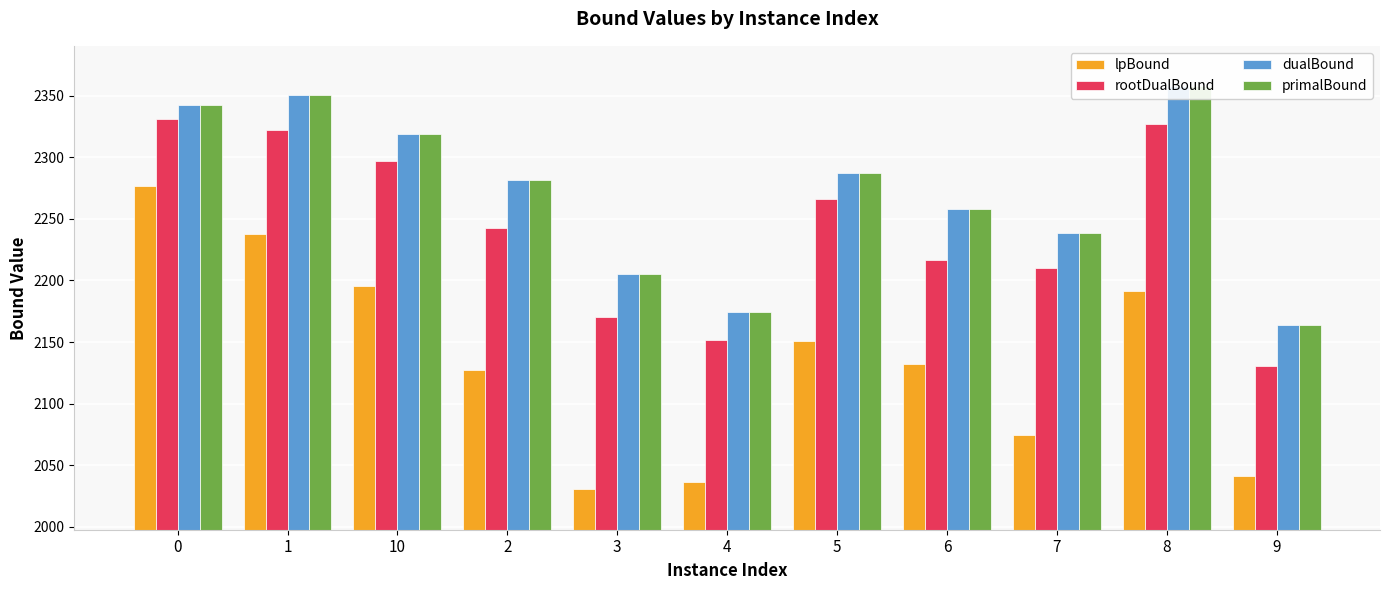

What is the difference between the lpBound values at 1 and 7?

163.5